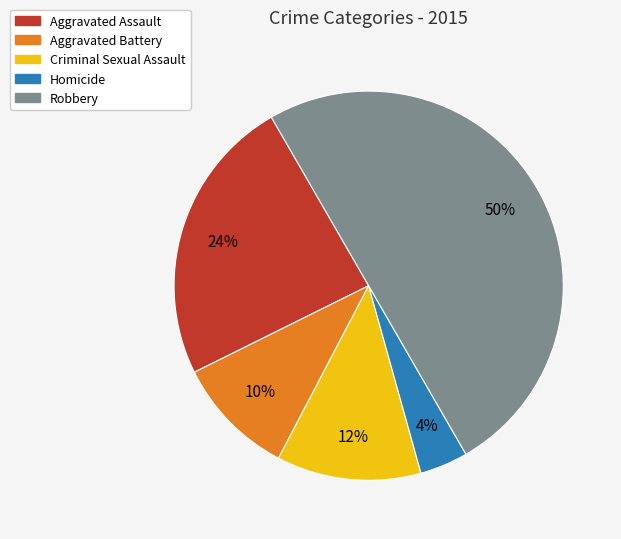

Which category has the biggest portion of the pie?

Robbery